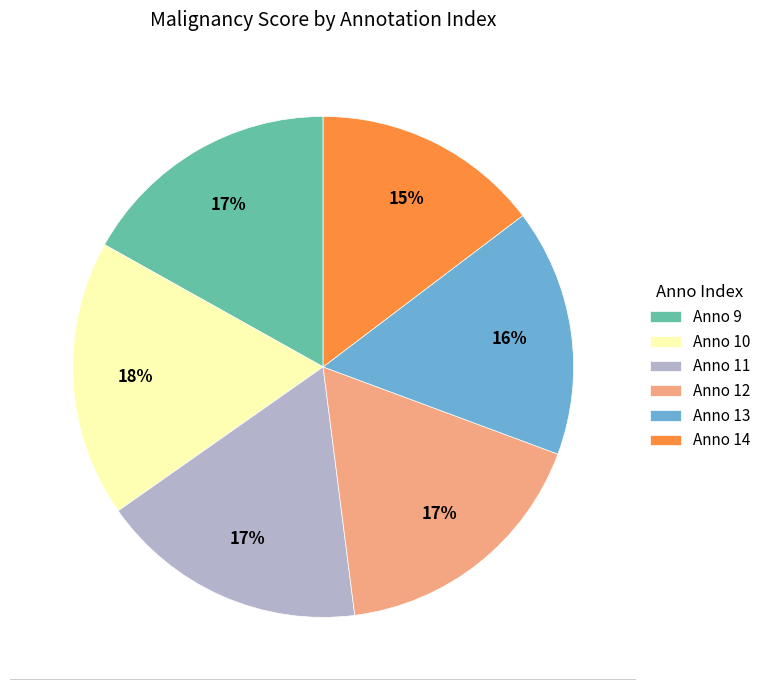

Which category has the biggest portion of the pie?

Anno 10